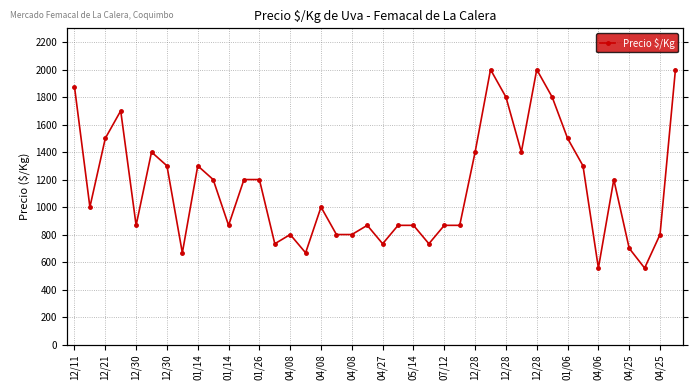

At which category does the chart reach its minimum across all series?

04/06